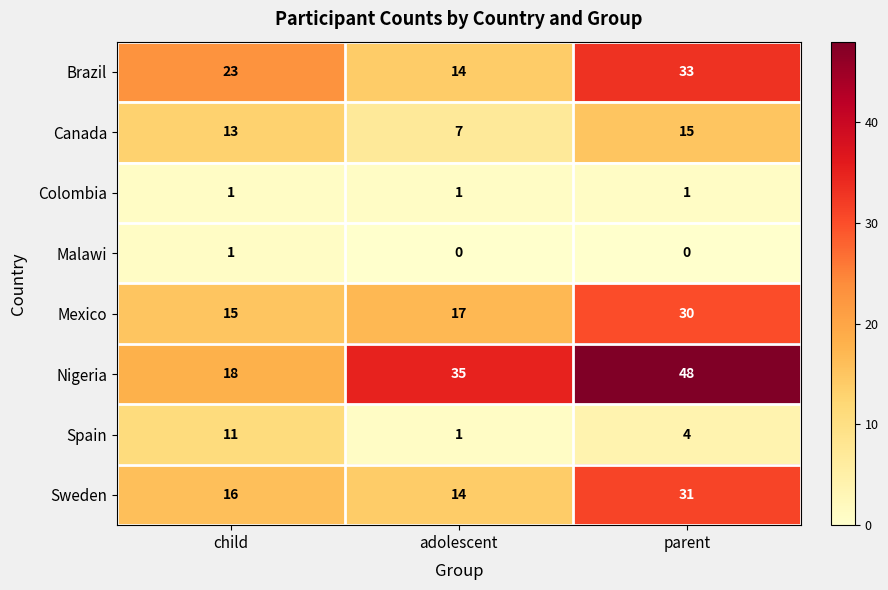

What is the sum of the Sweden values at adolescent and child?

30